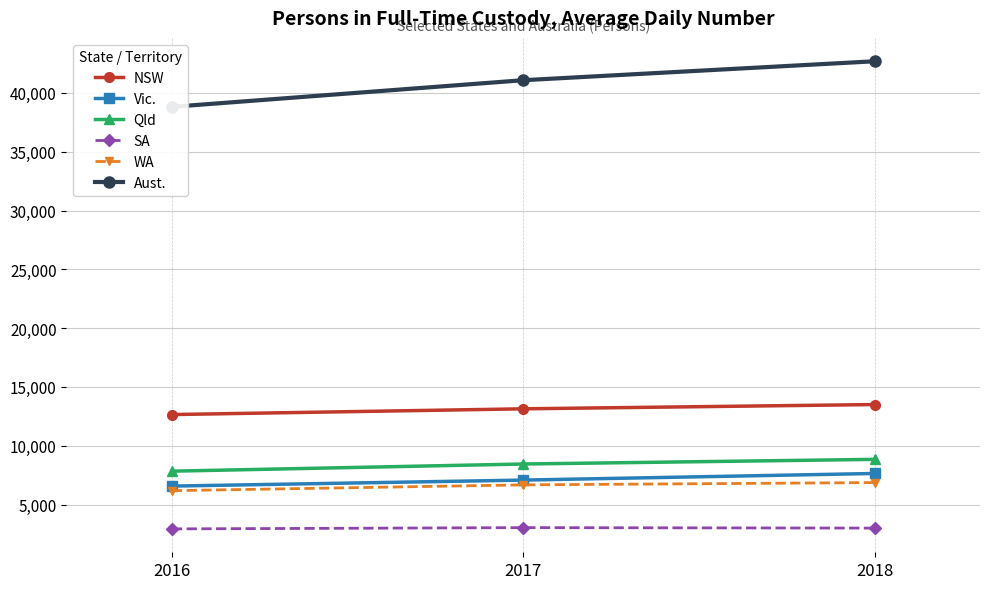

How many Aust. values are between 38816 and 42691?

3